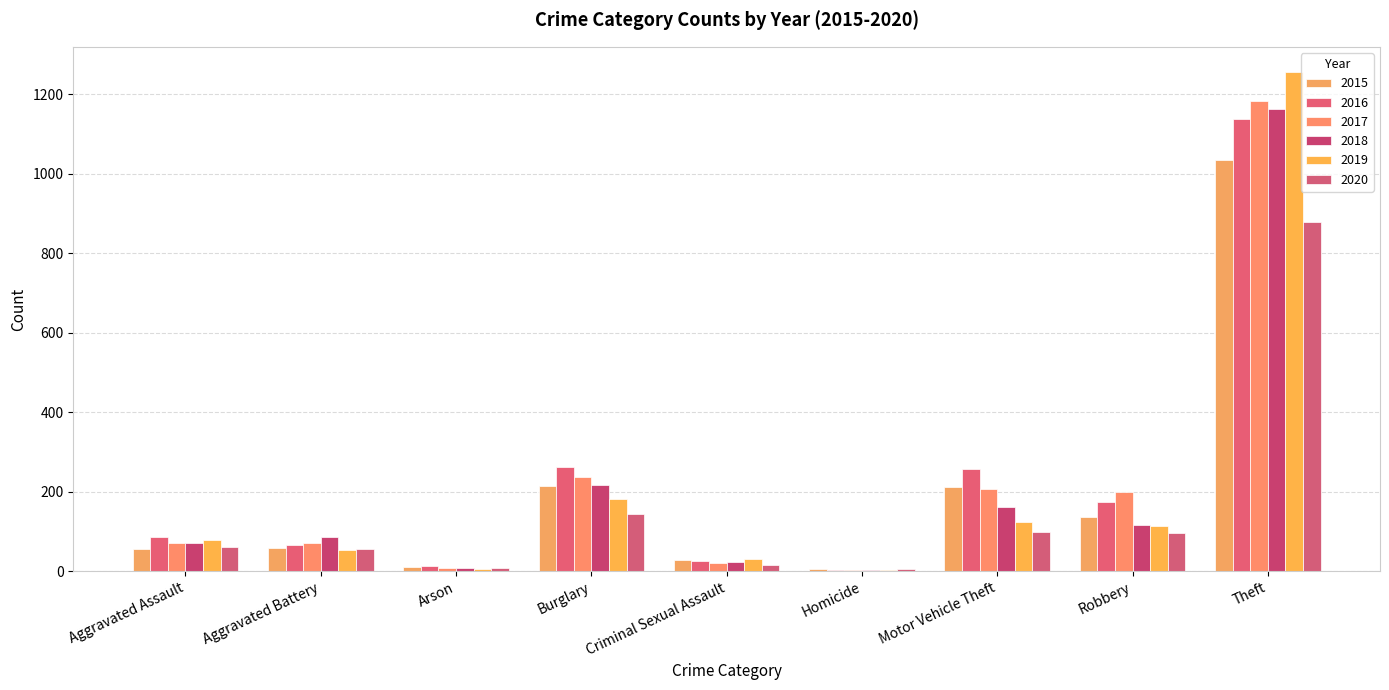

What is the label of the 2nd bar from the left?

Aggravated Battery